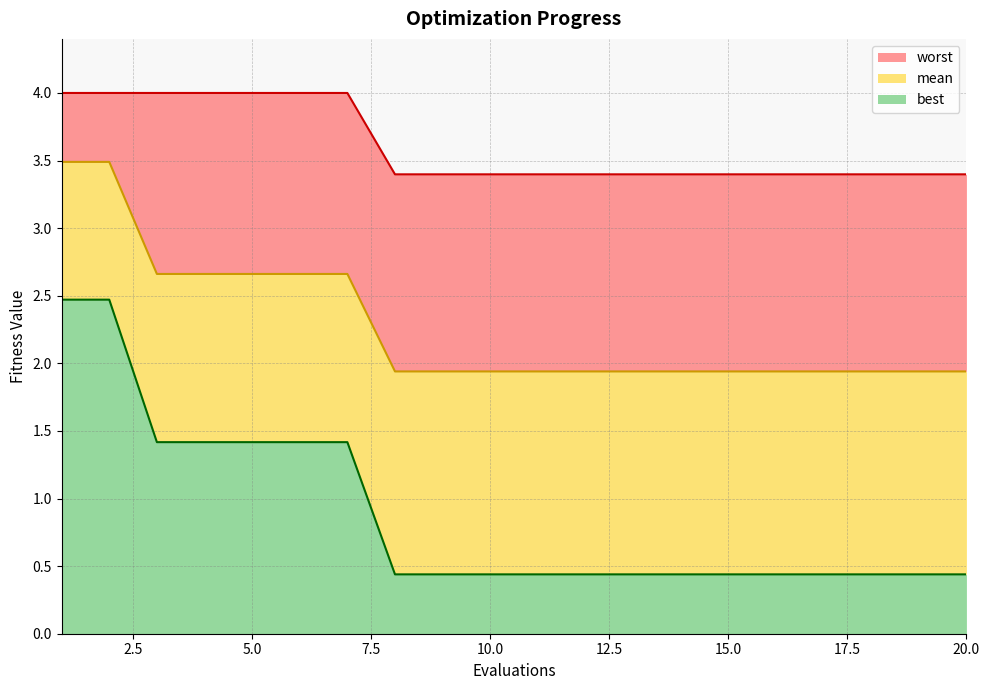

Which category has the lowest value across all series?

8